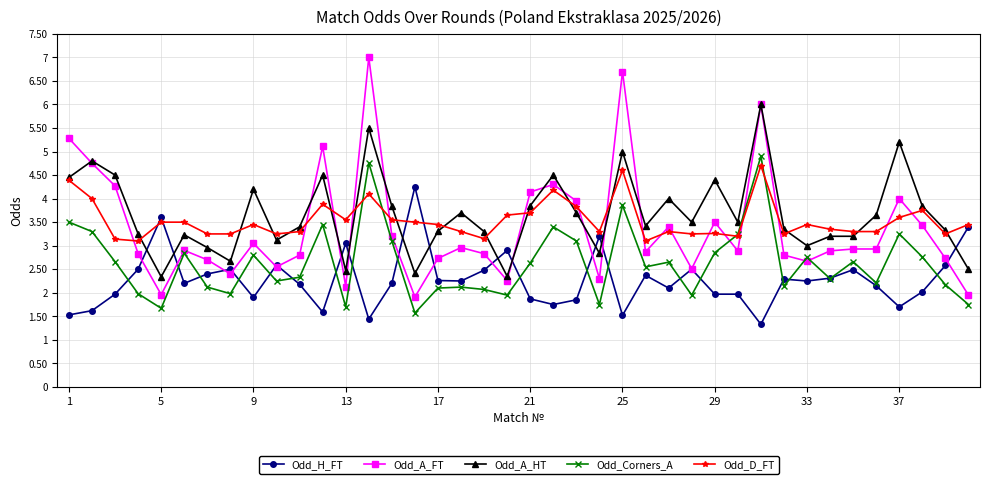

What is the difference between the second highest and second lowest values in the Odd_Corners_A series?

3.1